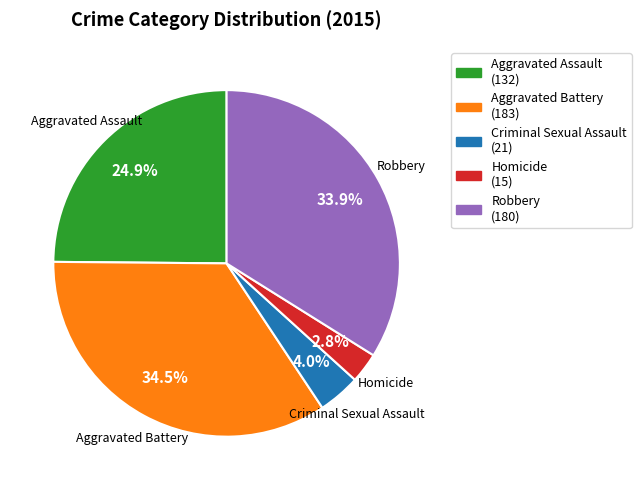

To the nearest percent, what is the combined percentage of Aggravated Assault and Criminal Sexual Assault?

29%